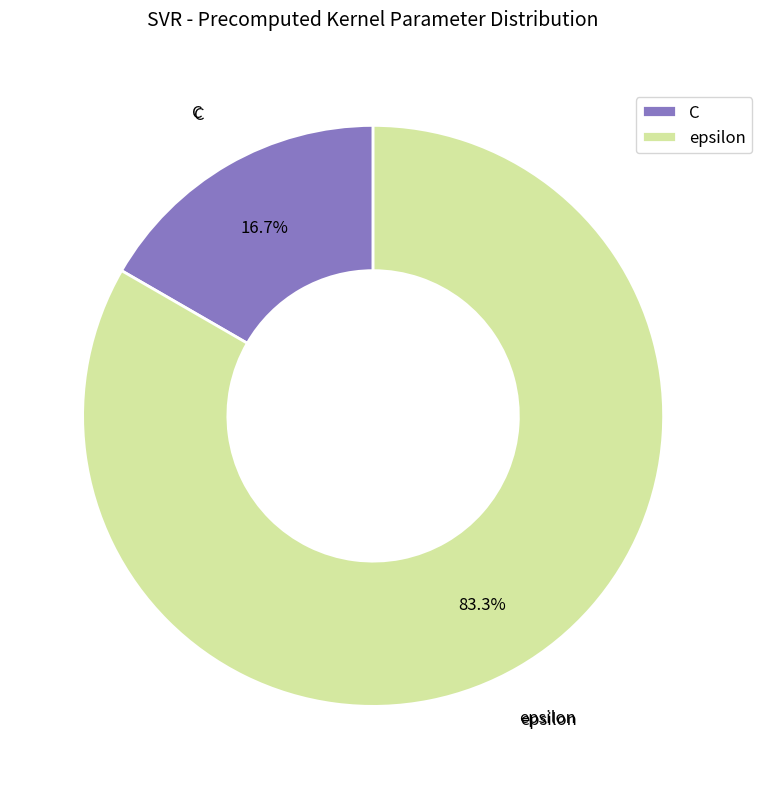

Does epsilon represent more than half of the total?

Yes